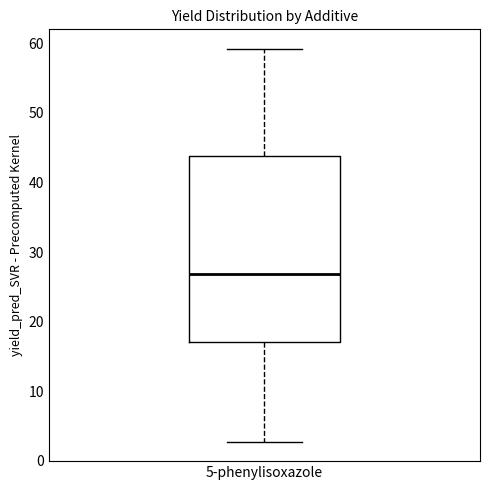

Transcribe this box plot: give where the median line is, the range the box spans, and where the two whiskers end, as read against the y-axis. The values are not printed on the chart, so give them approximately, as read against the axis.

median 27, box 17 to 44, whiskers 3 to 59